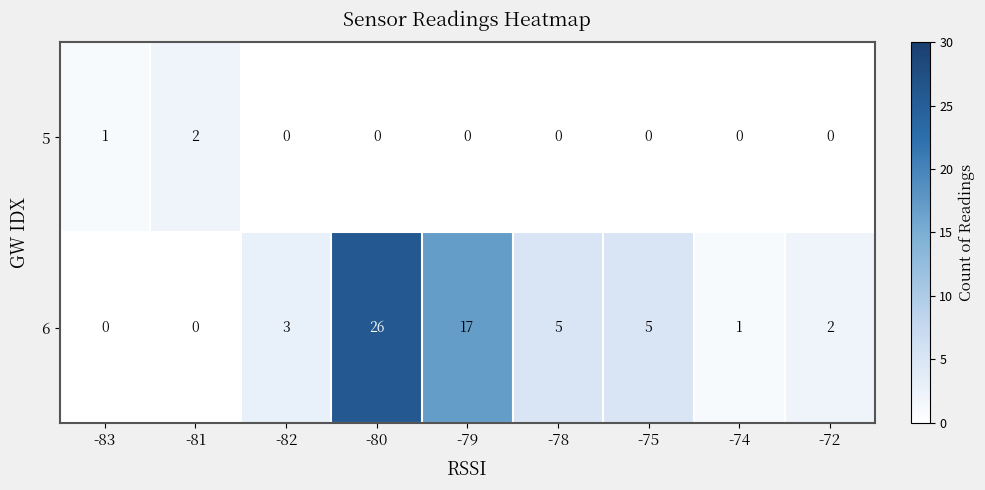

What is the total value across all series at -74?

1